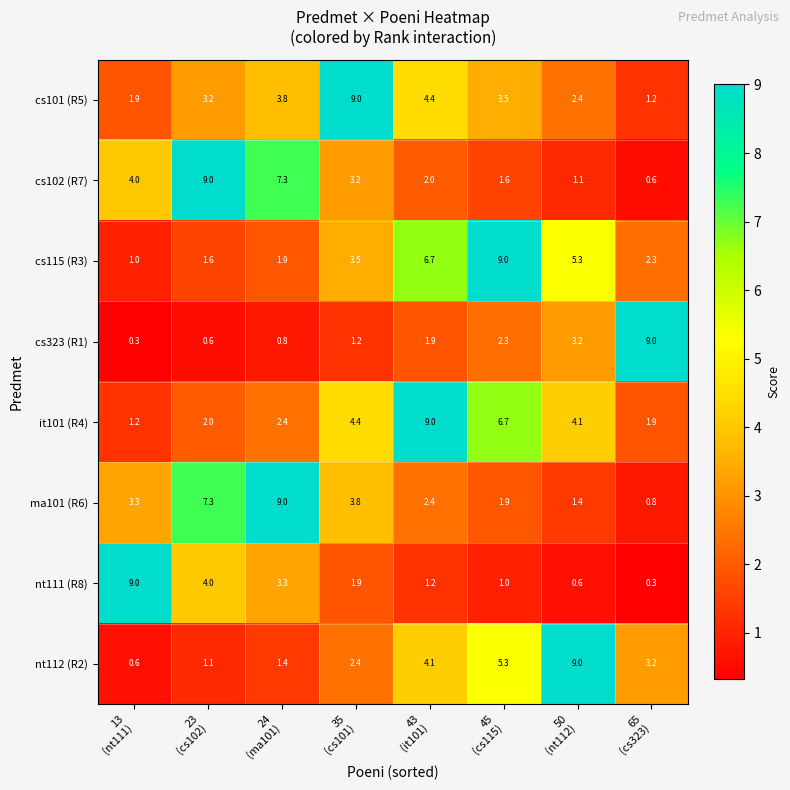

What is the difference between the maximum and minimum values in the cs101 (R5) series?

7.8